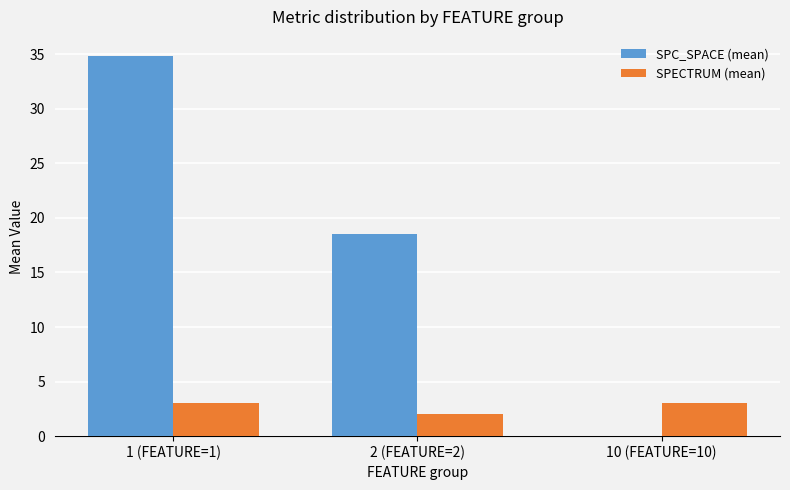

What is the sum of the SPECTRUM (mean) values at 2 (FEATURE=2) and 1 (FEATURE=1)?

5.1